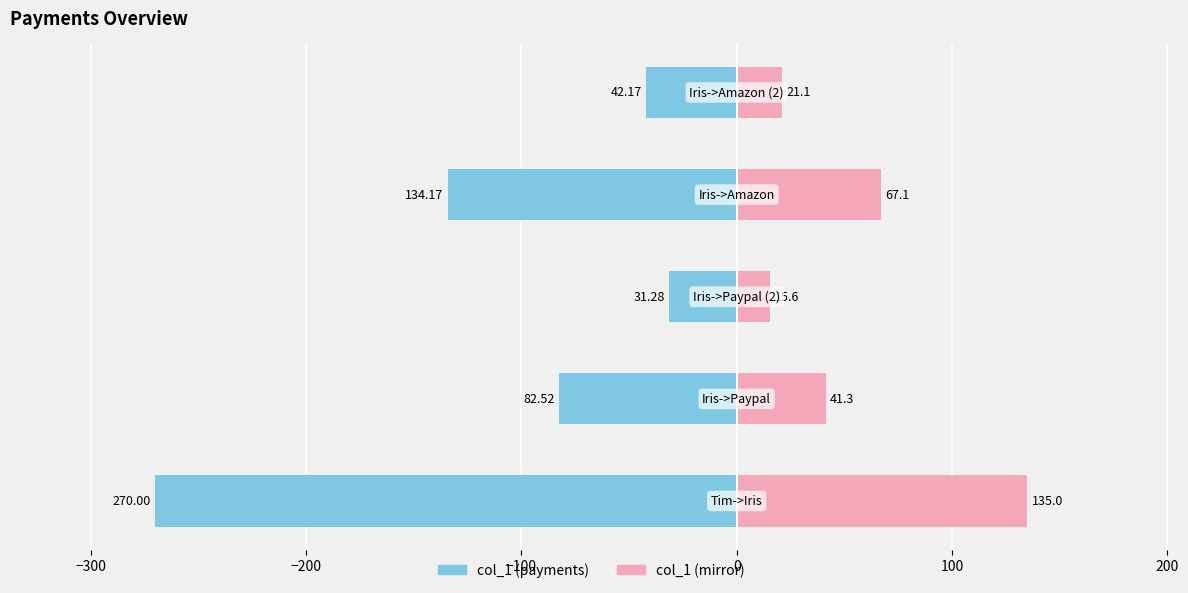

Does the chart contain stacked bars?

No